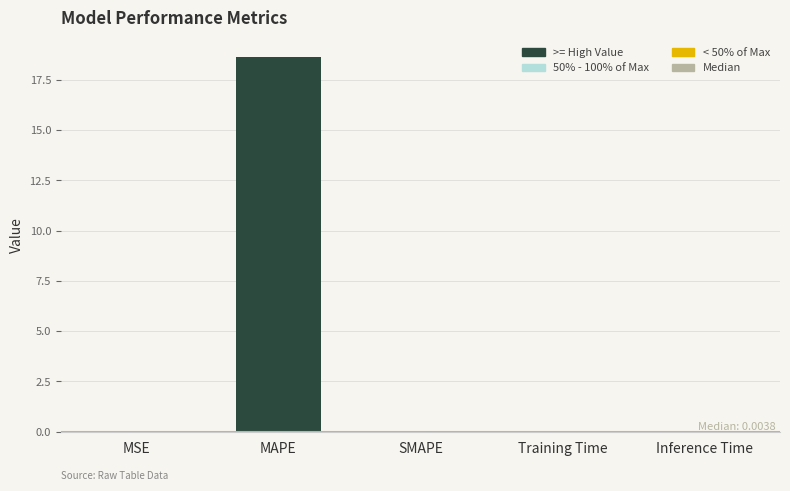

Count the number of data series in this chart.

1